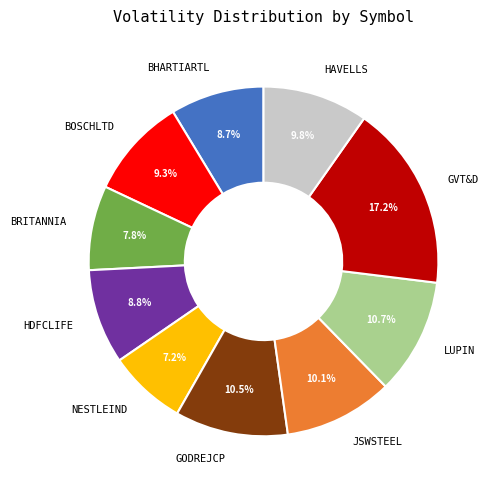

The GODREJCP slice represents 1% of the pie. True or false?

False